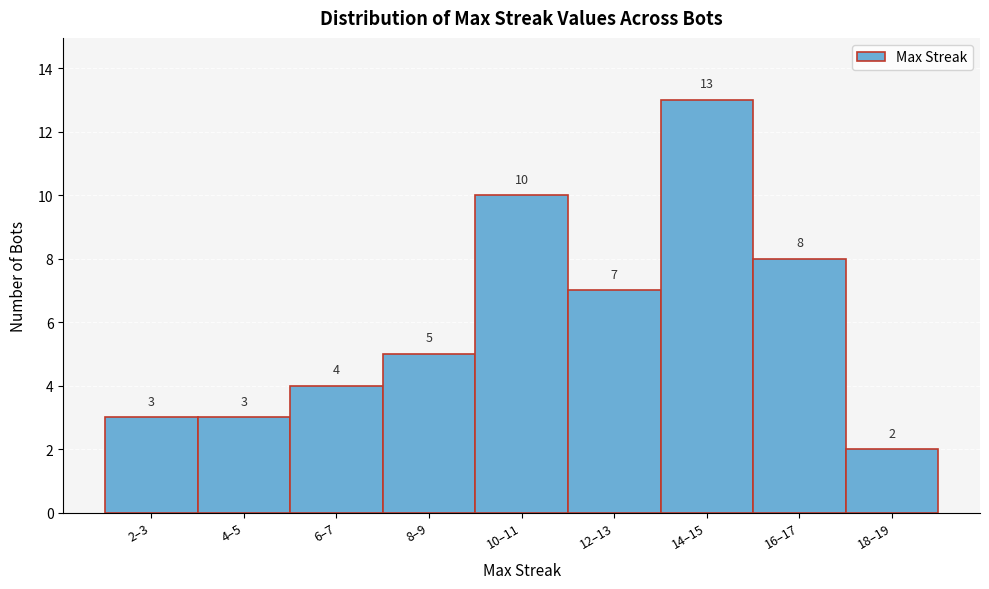

Reading left to right, what are all the values shown in this chart?

2–3=3	4–5=3	6–7=4	8–9=5	10–11=10	12–13=7	14–15=13	16–17=8	18–19=2